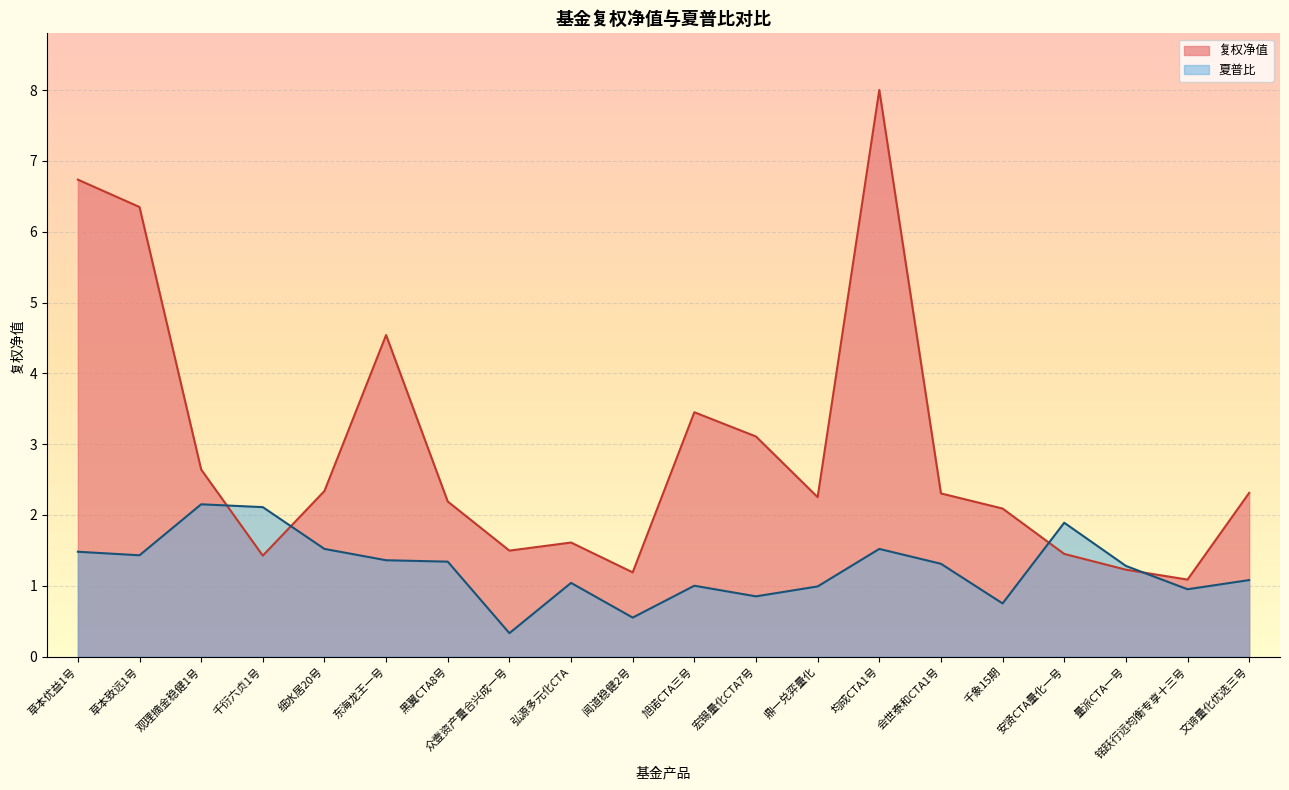

What is the lowest value of the 复权净值 series?

1.1